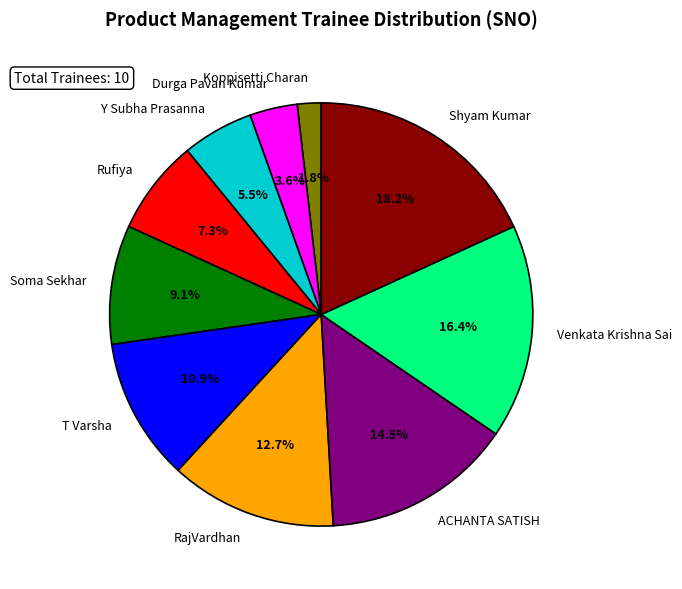

What is the largest slice in the pie chart?

Shyam Kumar